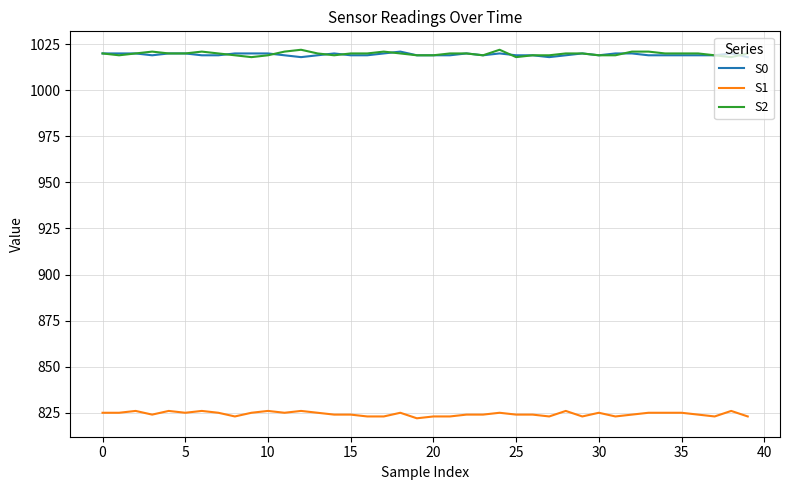

What is the highest value of the S1 series?

826